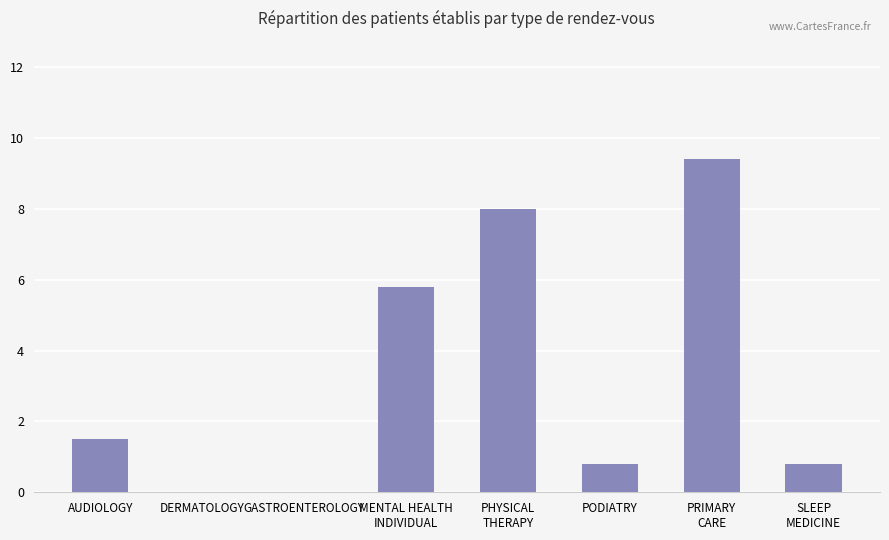

Reading left to right, extract all data points from this chart.

AUDIOLOGY=1.5	DERMATOLOGY=0.0	GASTROENTEROLOGY=0.0	MENTAL HEALTH
INDIVIDUAL=5.8	PHYSICAL
THERAPY=8.0	PODIATRY=0.8	PRIMARY
CARE=9.4	SLEEP
MEDICINE=0.8